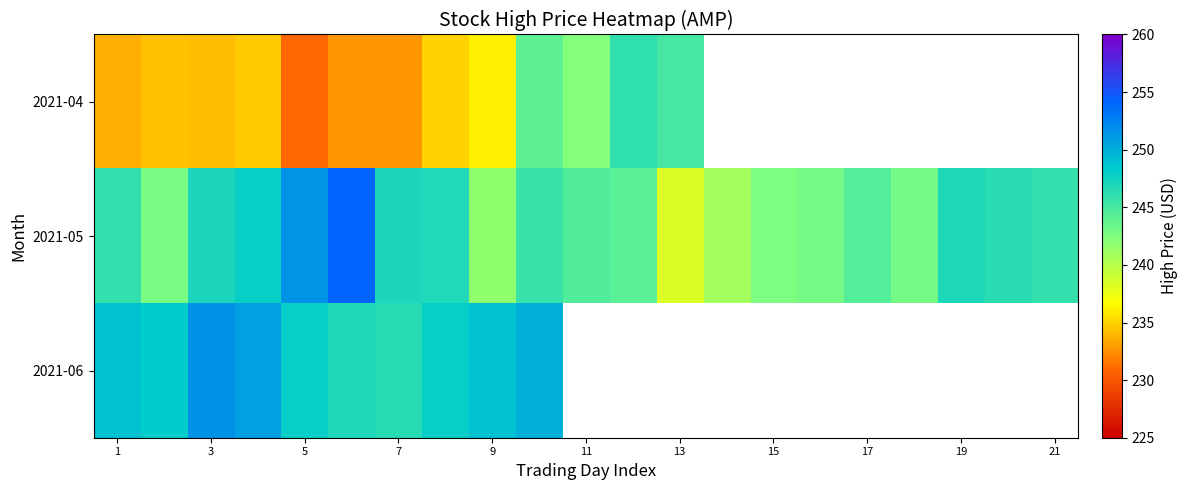

The value of 2021-05 at 17 is 244.5. True or false?

True